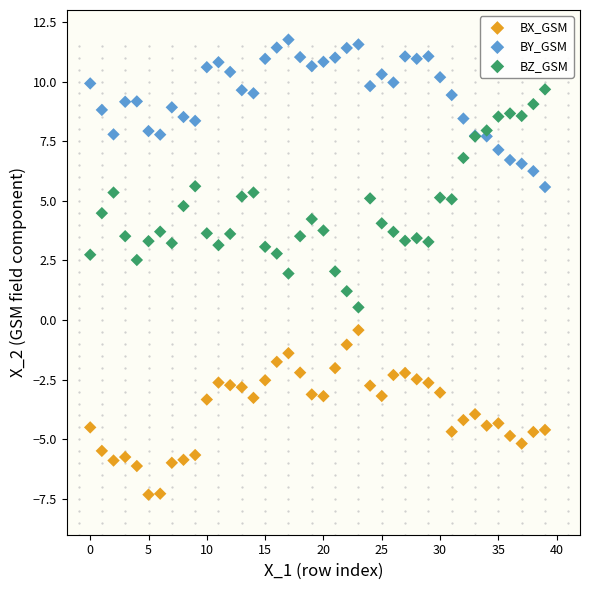

Which series contains the lowest Y value?

BX_GSM